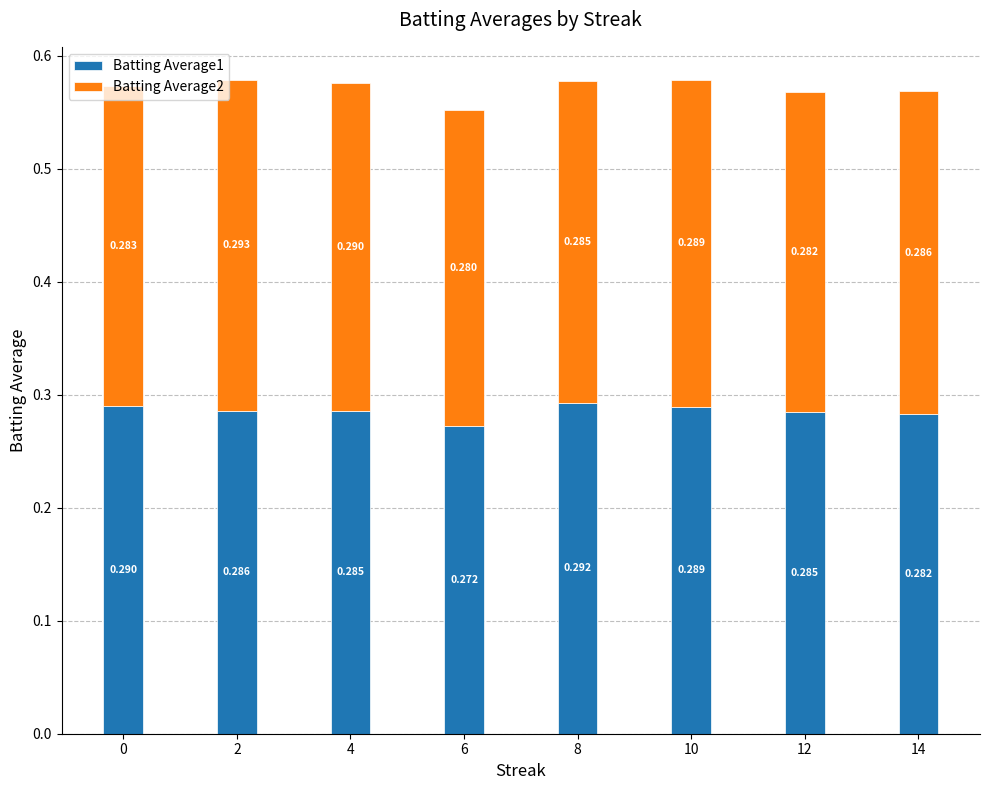

Where is Batting Average1 nearest to the value 0?

6